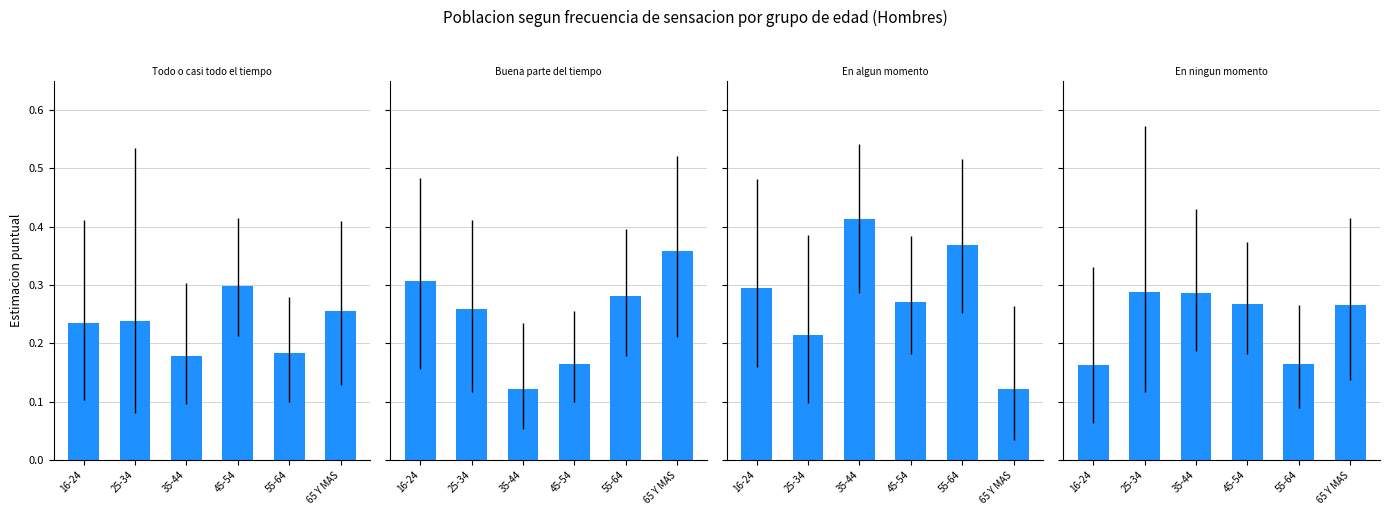

List the labels in order of En ningun momento (H) value, smallest first.

16-24, 55-64, 65 Y MAS, 45-54, 35-44, 25-34